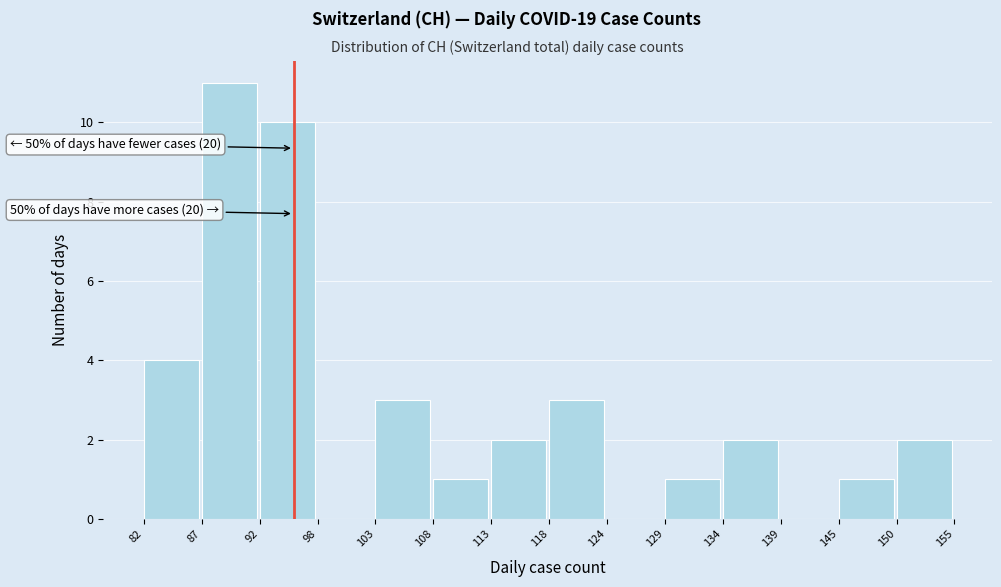

Which range on the x-axis has the tallest bar?

87 to 92